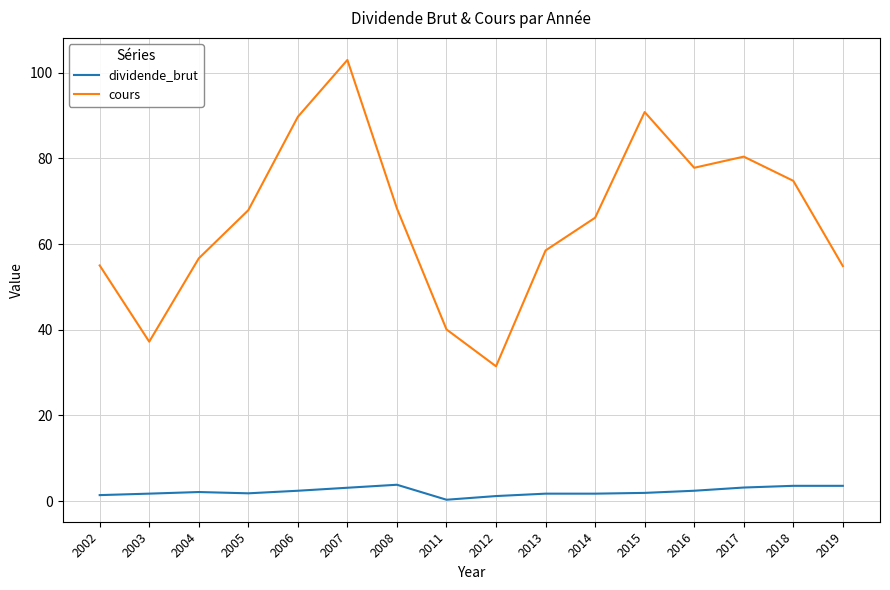

What is the difference between the maximum and minimum values in the cours series?

71.5